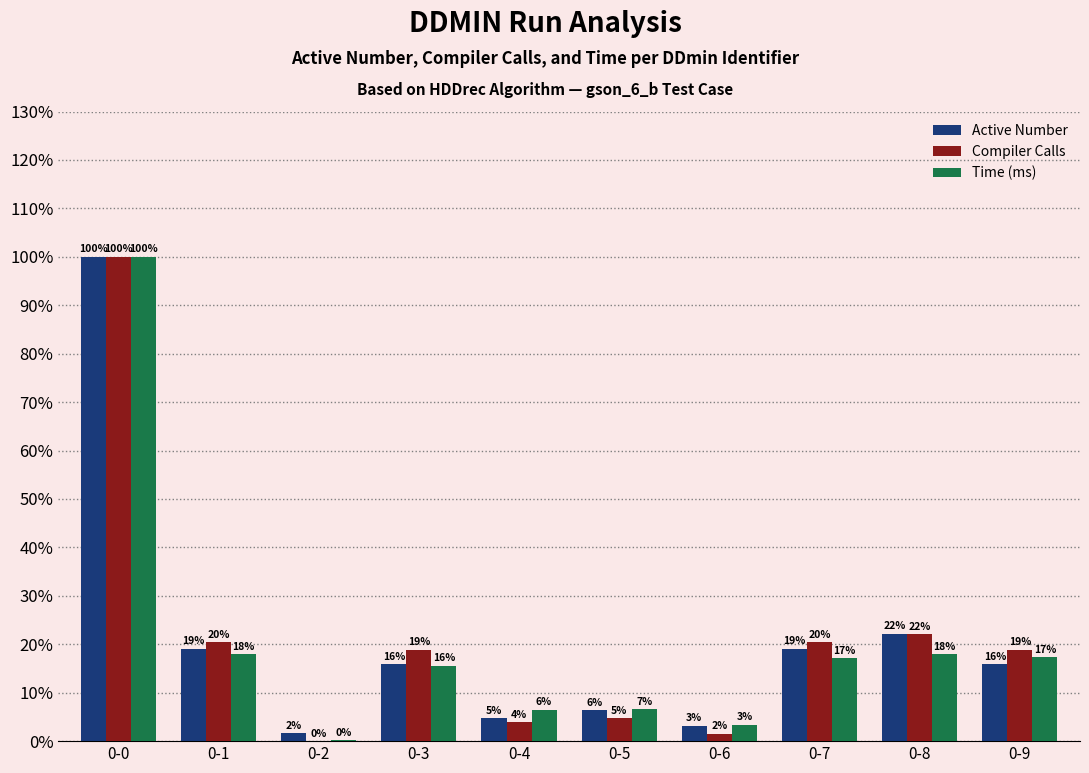

Reading right to left, transcribe all the data shown in this chart.

Active Number: 0-9=15.9	0-8=22.2	0-7=19.0	0-6=3.2	0-5=6.3	0-4=4.8	0-3=15.9	0-2=1.6	0-1=19.0	0-0=100.0
Compiler Calls: 0-9=18.9	0-8=22.0	0-7=20.5	0-6=1.6	0-5=4.7	0-4=3.9	0-3=18.9	0-2=0.0	0-1=20.5	0-0=100.0
Time (ms): 0-9=17.3	0-8=18.0	0-7=17.1	0-6=3.3	0-5=6.6	0-4=6.5	0-3=15.6	0-2=0.2	0-1=18.0	0-0=100.0